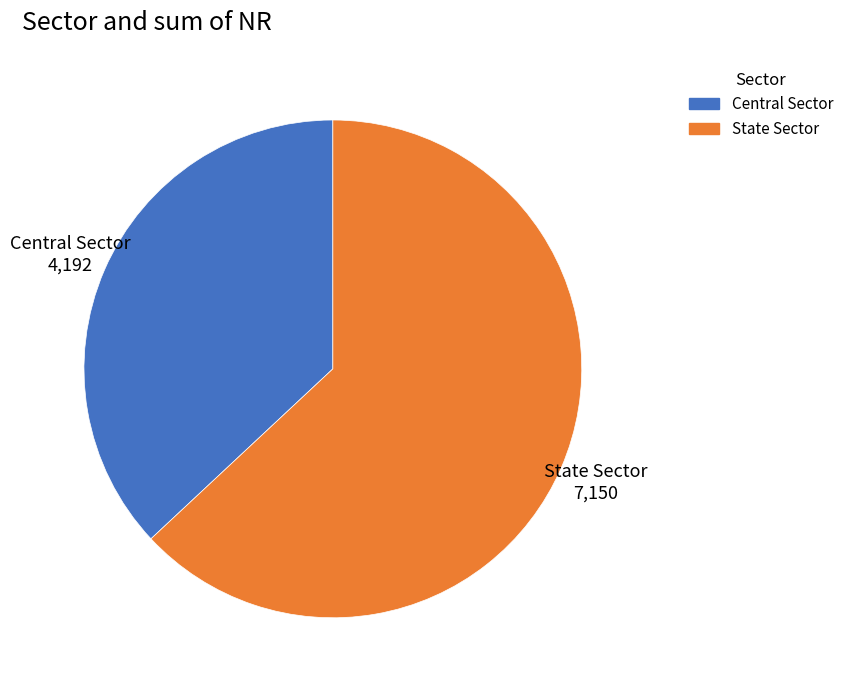

Do Central Sector and State Sector together represent more than half of the pie?

Yes